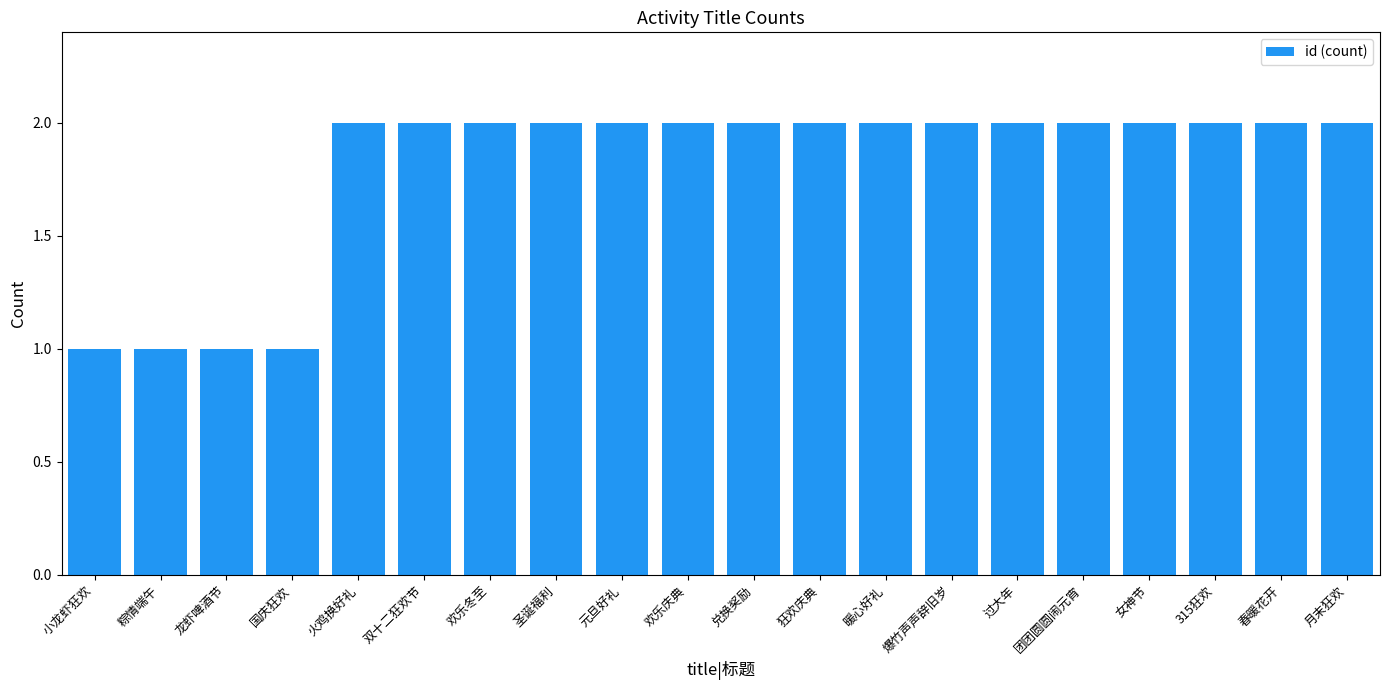

Reading left to right, transcribe all the data shown in this chart.

小龙虾狂欢=1	粽情端午=1	龙虾啤酒节=1	国庆狂欢=1	火鸡换好礼=2	双十二狂欢节=2	欢乐冬至=2	圣诞福利=2	元旦好礼=2	欢乐庆典=2	兑换奖励=2	狂欢庆典=2	暖心好礼=2	爆竹声声辞旧岁=2	过大年=2	团团圆圆闹元宵=2	女神节=2	315狂欢=2	春暖花开=2	月末狂欢=2